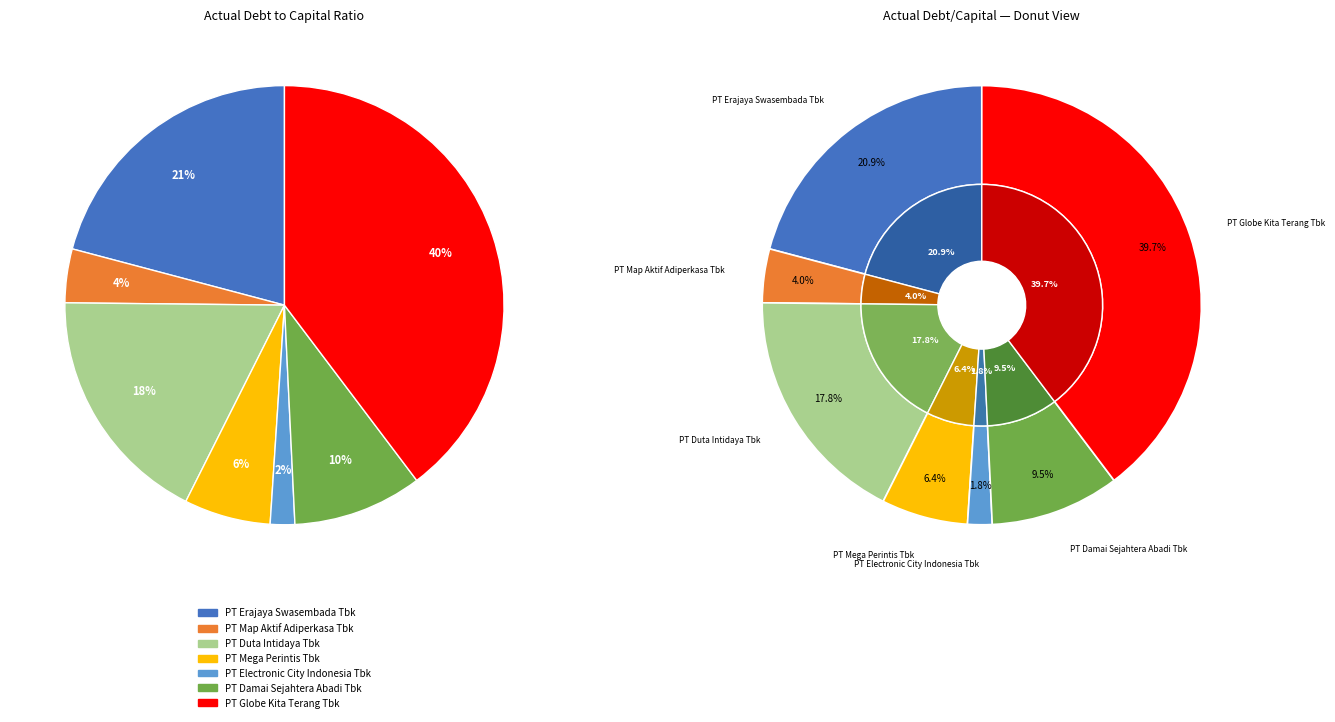

Combined, do PT Duta Intidaya Tbk and PT Globe Kita Terang Tbk account for over 50%?

Yes